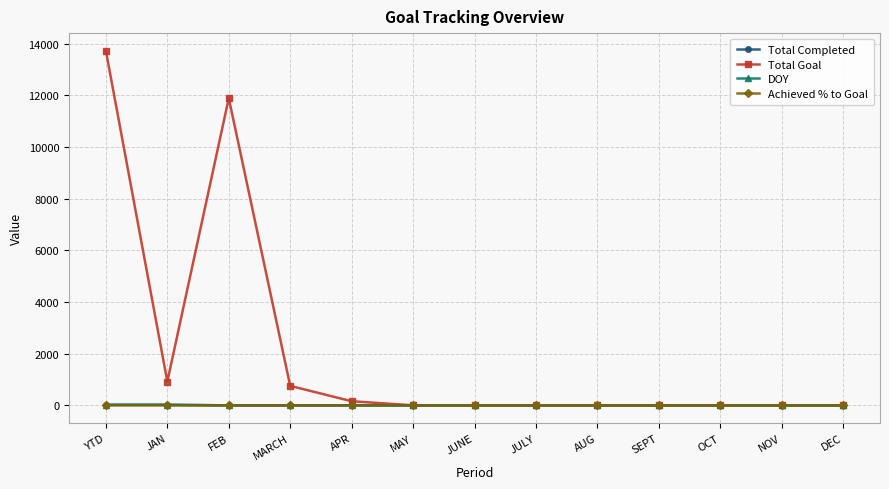

What is the label of the 4th point from the right?

SEPT